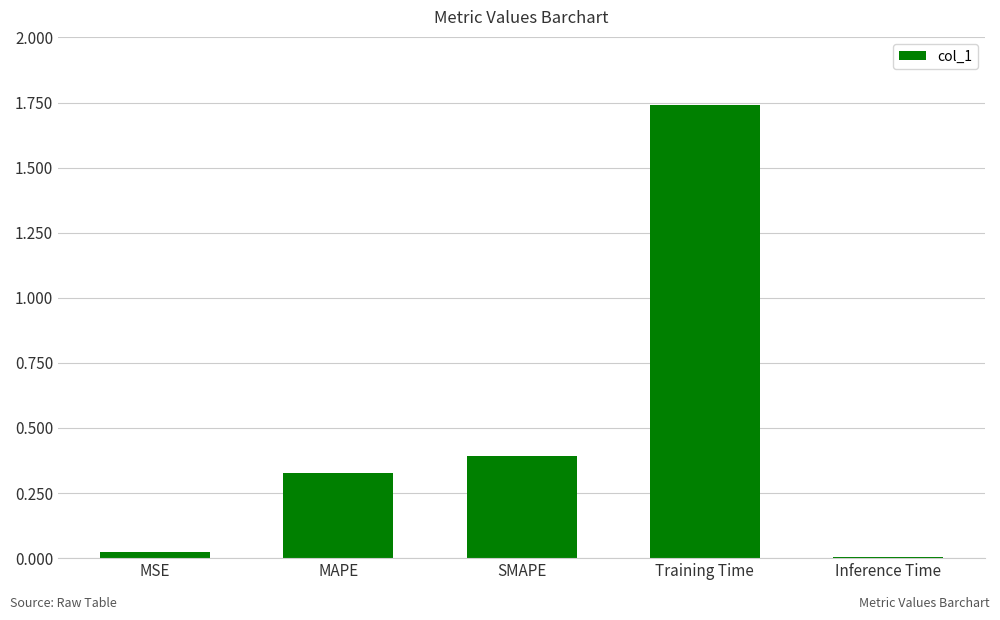

True or false: the data shows 0.5 at MAPE.

False